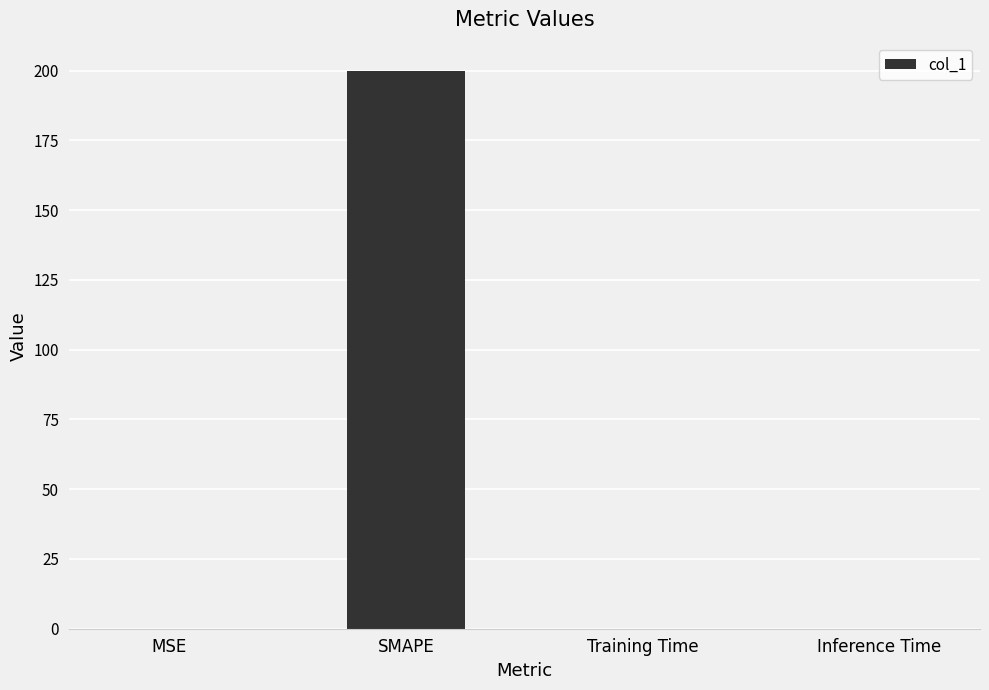

The chart shows a value of 0.0 at Training Time. True or false?

True